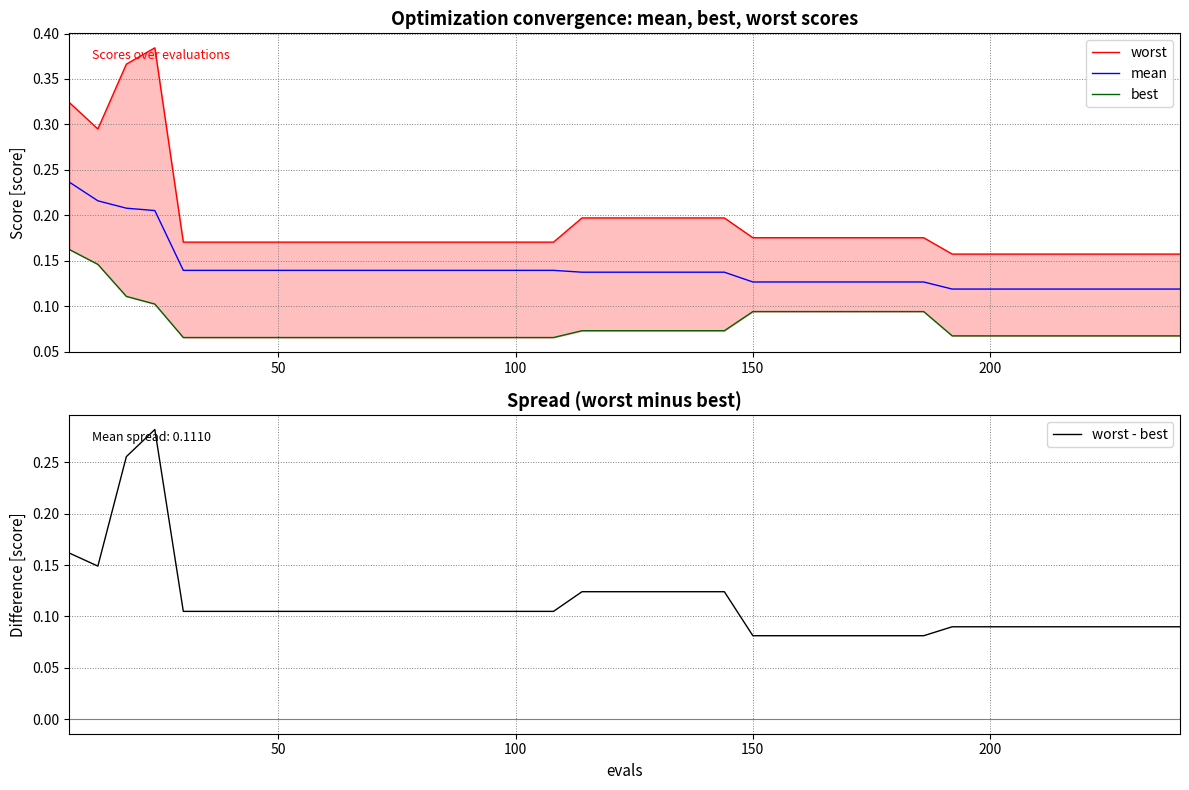

What is the minimum value shown in the chart?

0.1